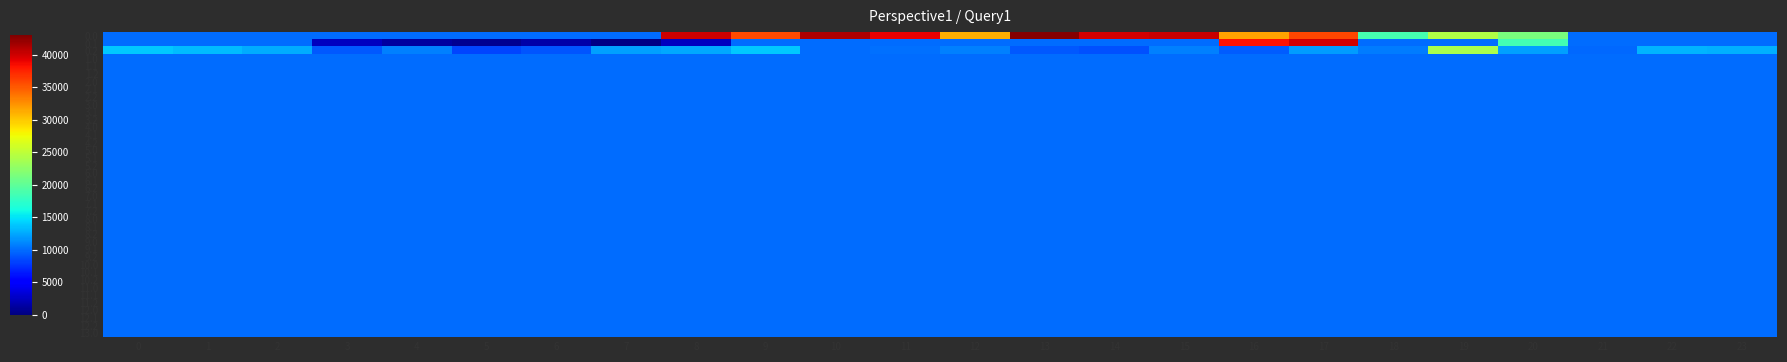

What is the difference between the highest and lowest values at 11?

29065.8